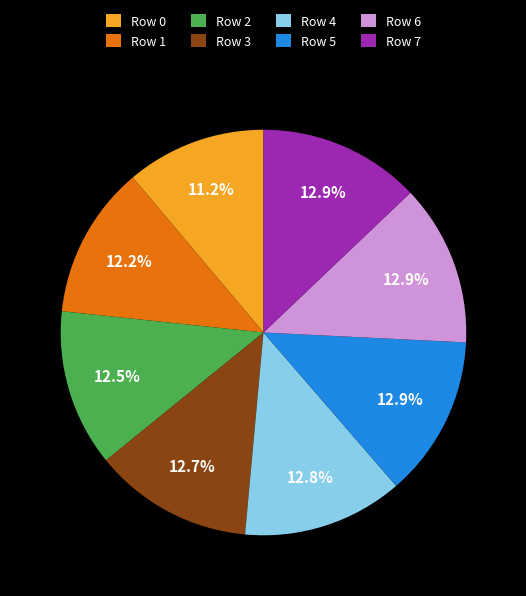

What is the ratio of the value at Row 6 to the value at Row 4?

1.0